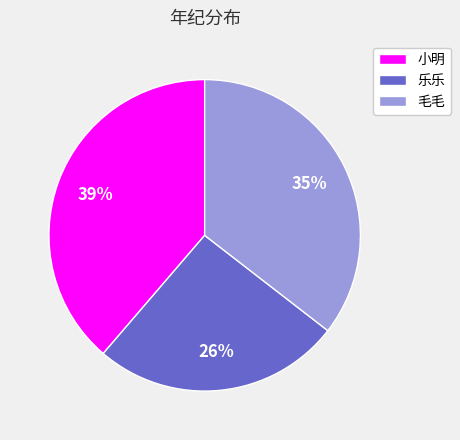

Which category has the biggest portion of the pie?

小明